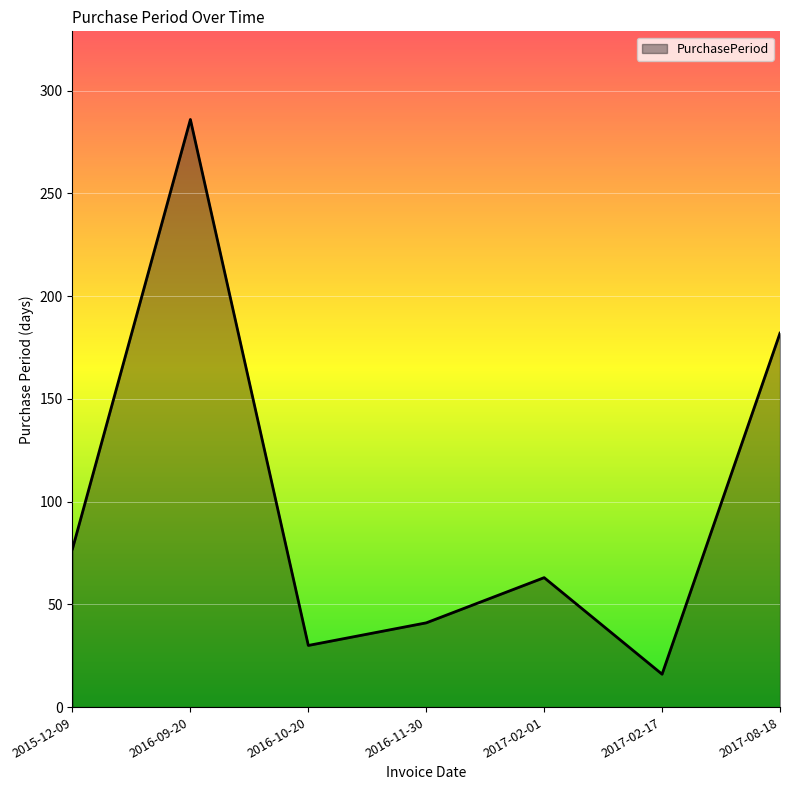

The chart shows a value of 135 at 2015-12-09. True or false?

False